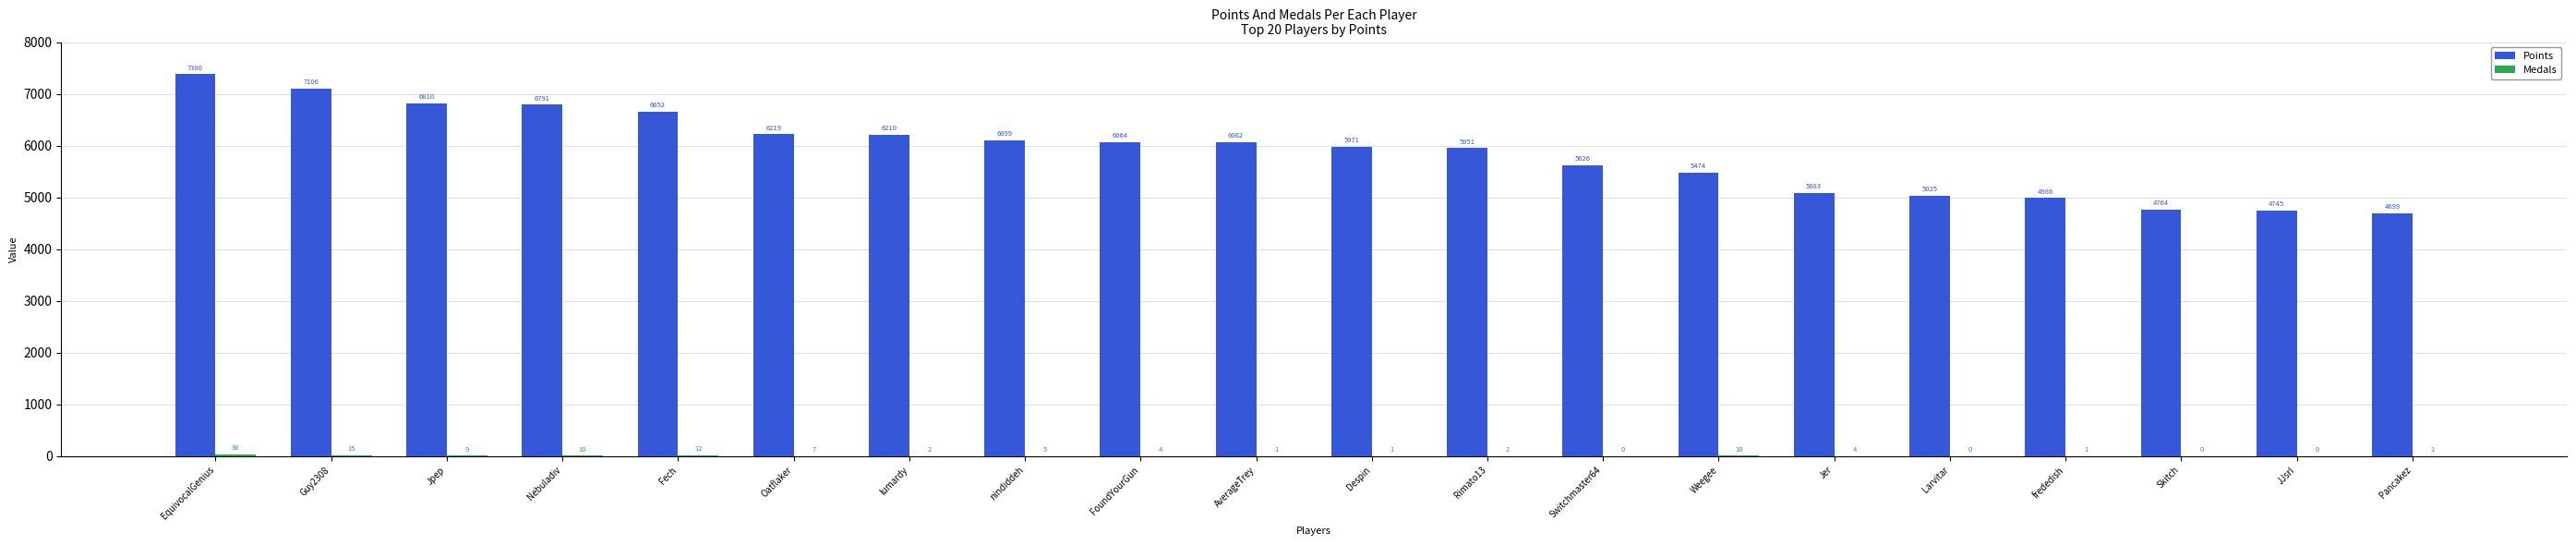

Count the number of data series in this chart.

2